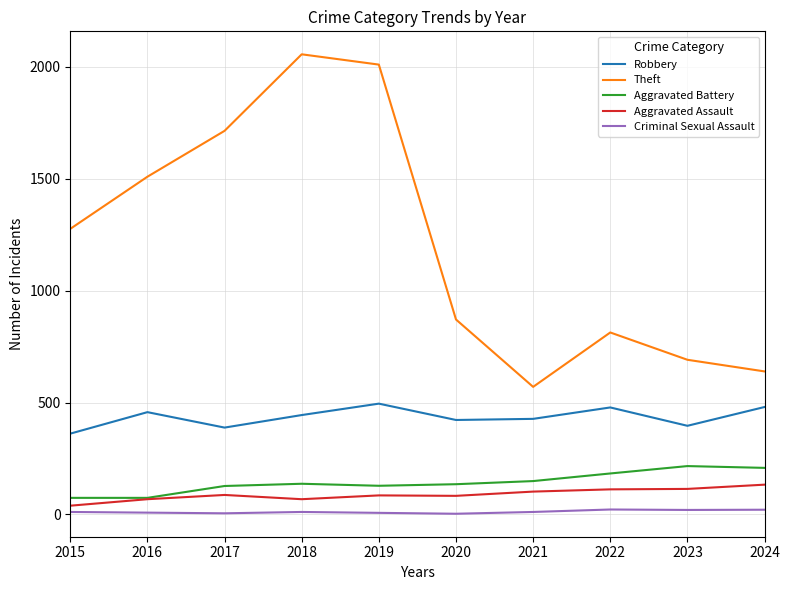

True or false: Theft has a value of 2289 at 2016.

False